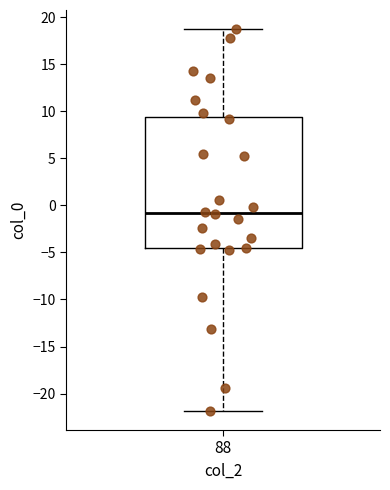

Transcribe this box plot: give where the median line is, the range the box spans, and where the two whiskers end, as read against the y-axis. The values are not printed on the chart, so give them approximately, as read against the axis.

median -1.0, box -4.5 to 9.5, whiskers -22.0 to 18.5